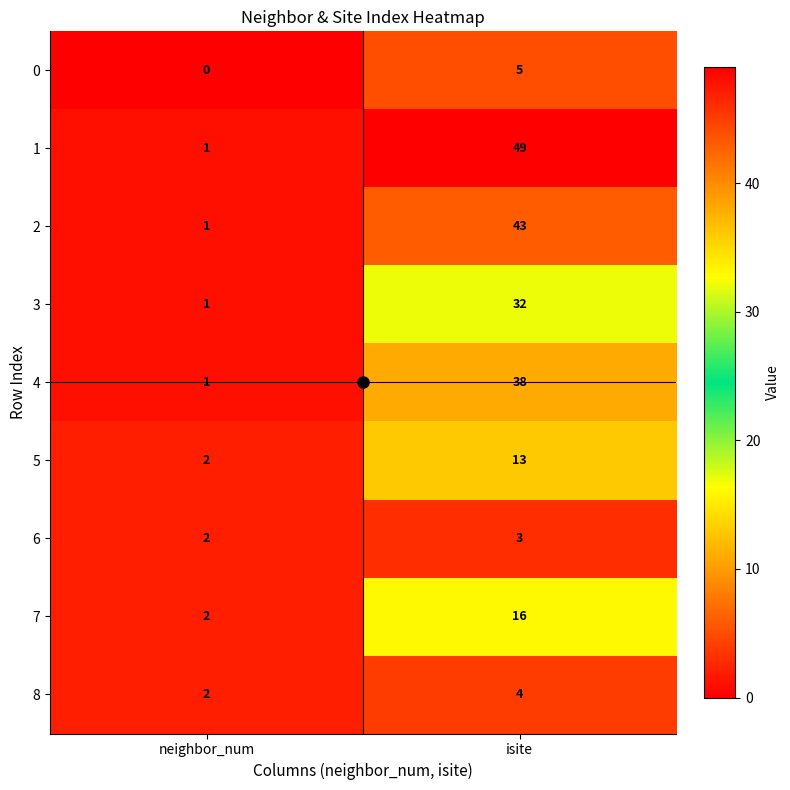

What is the difference between the maximum and minimum values in the 4 series?

37